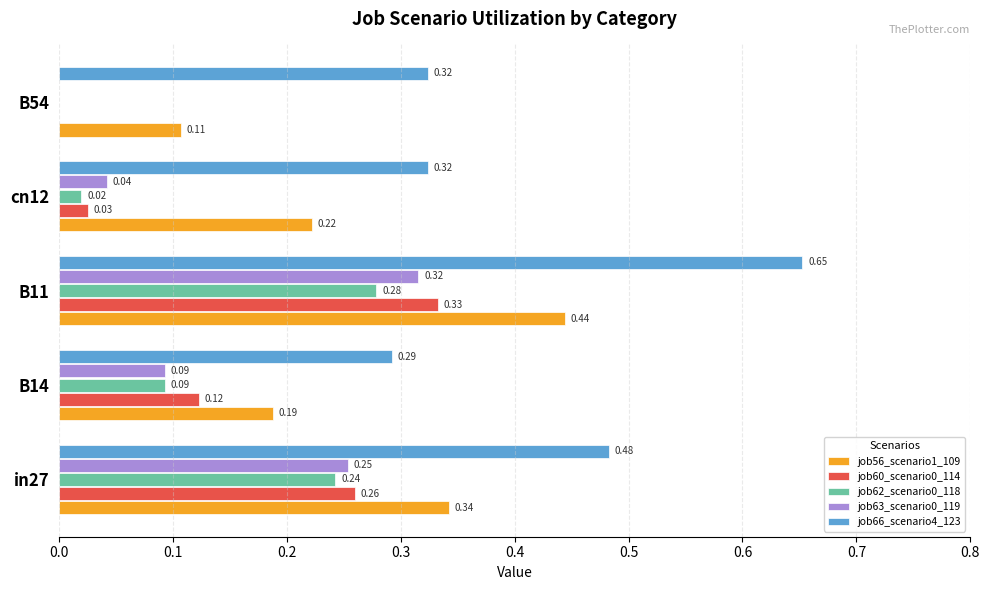

Between in27 and B14, which series saw the biggest shift?

job66_scenario4_123